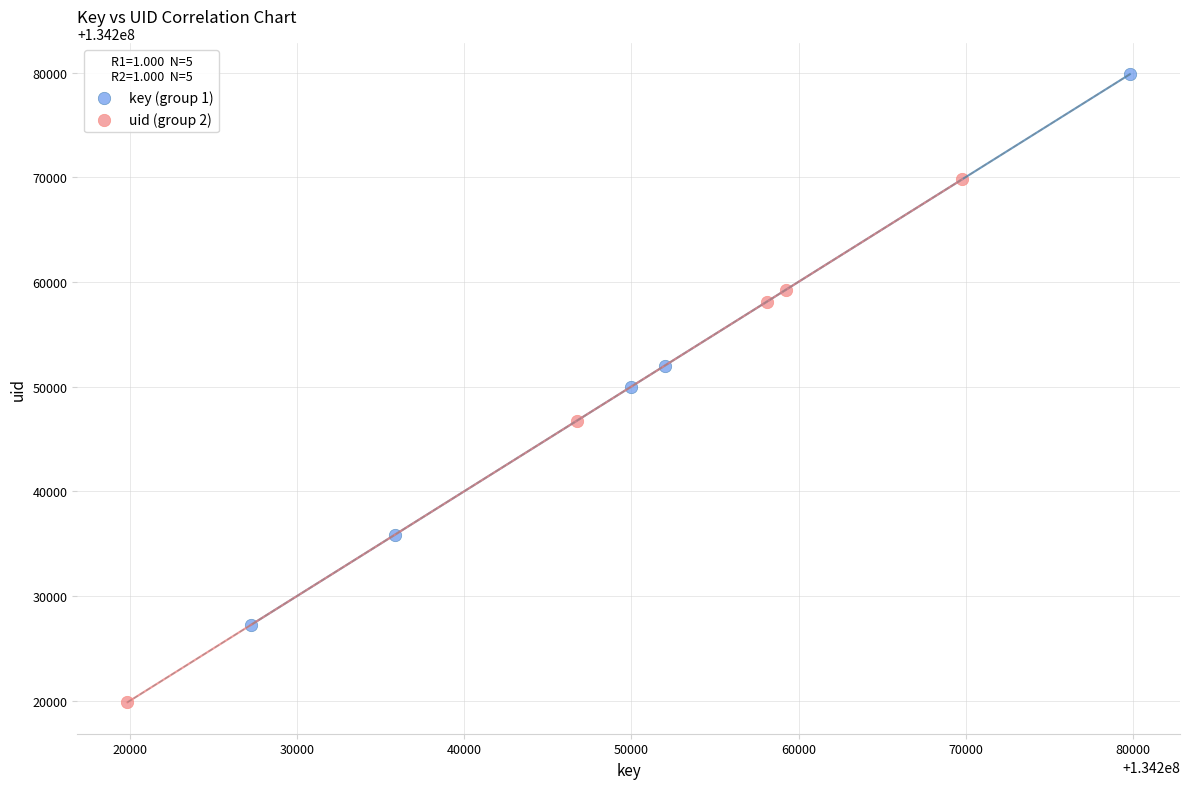

Which series has the largest Y range (max minus min)?

key (group 1)